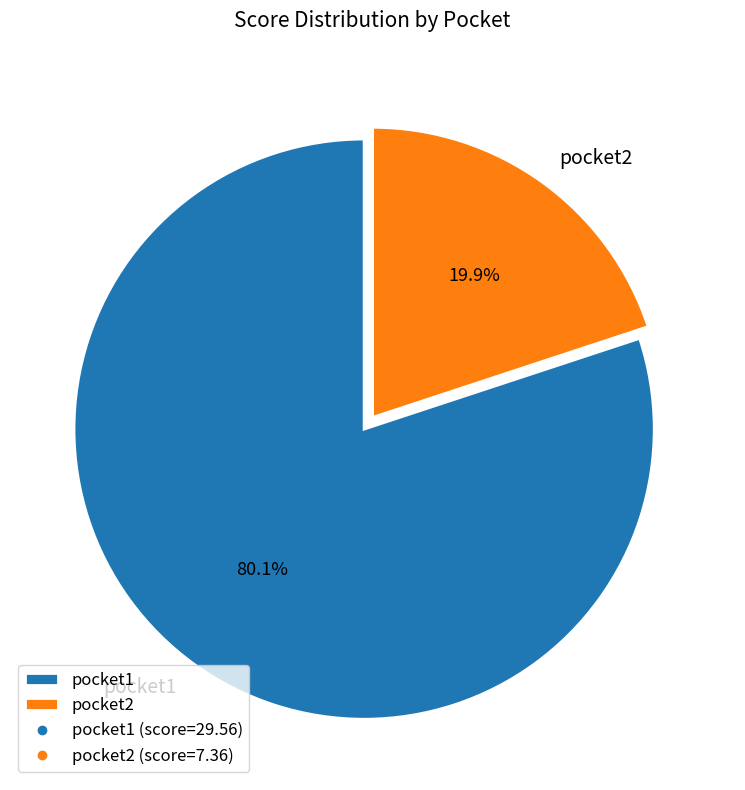

How many slices are in this pie chart?

2